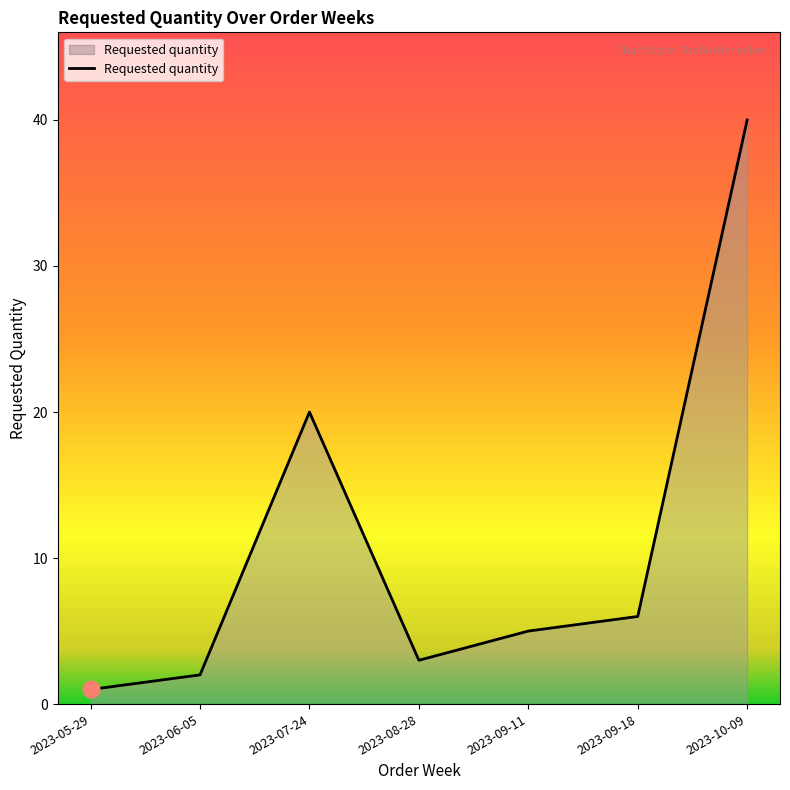

Rank the categories by value from lowest to highest.

2023-05-29, 2023-06-05, 2023-08-28, 2023-09-11, 2023-09-18, 2023-07-24, 2023-10-09